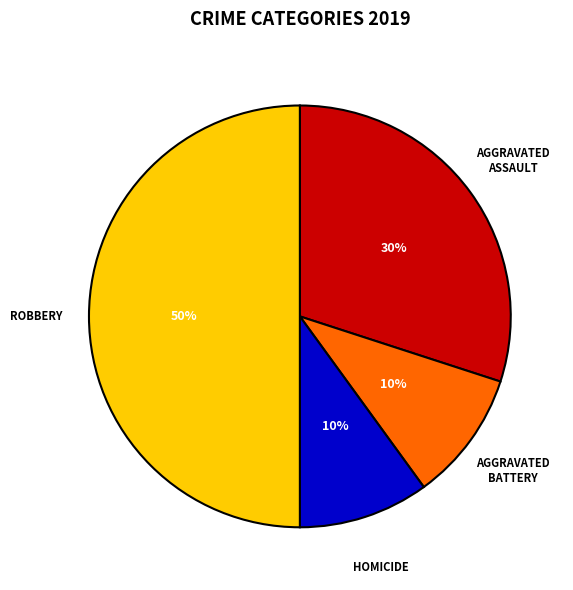

To the nearest percent, what is the average slice percentage?

25%